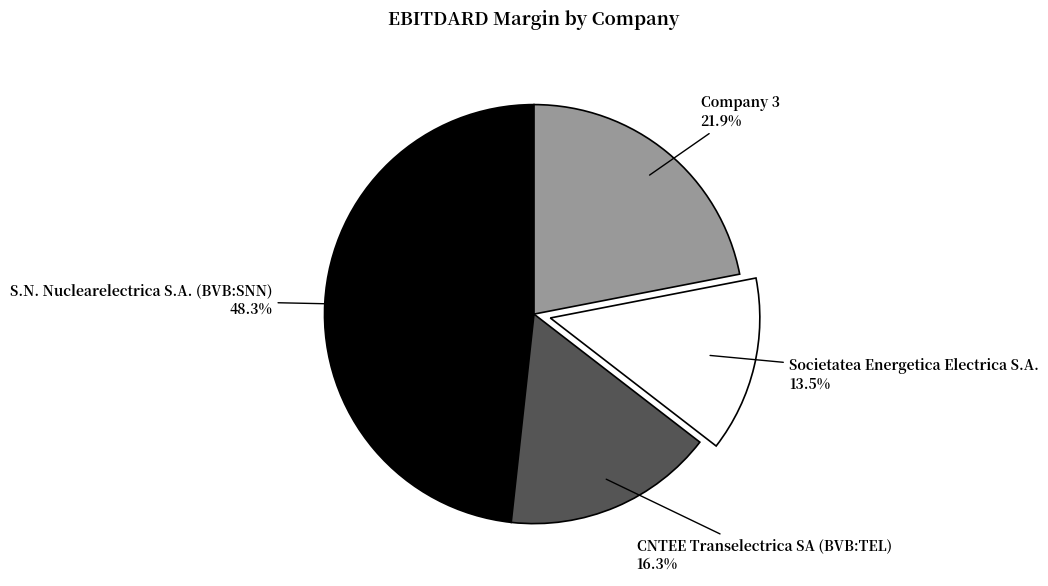

Count the number of slices in the pie.

4